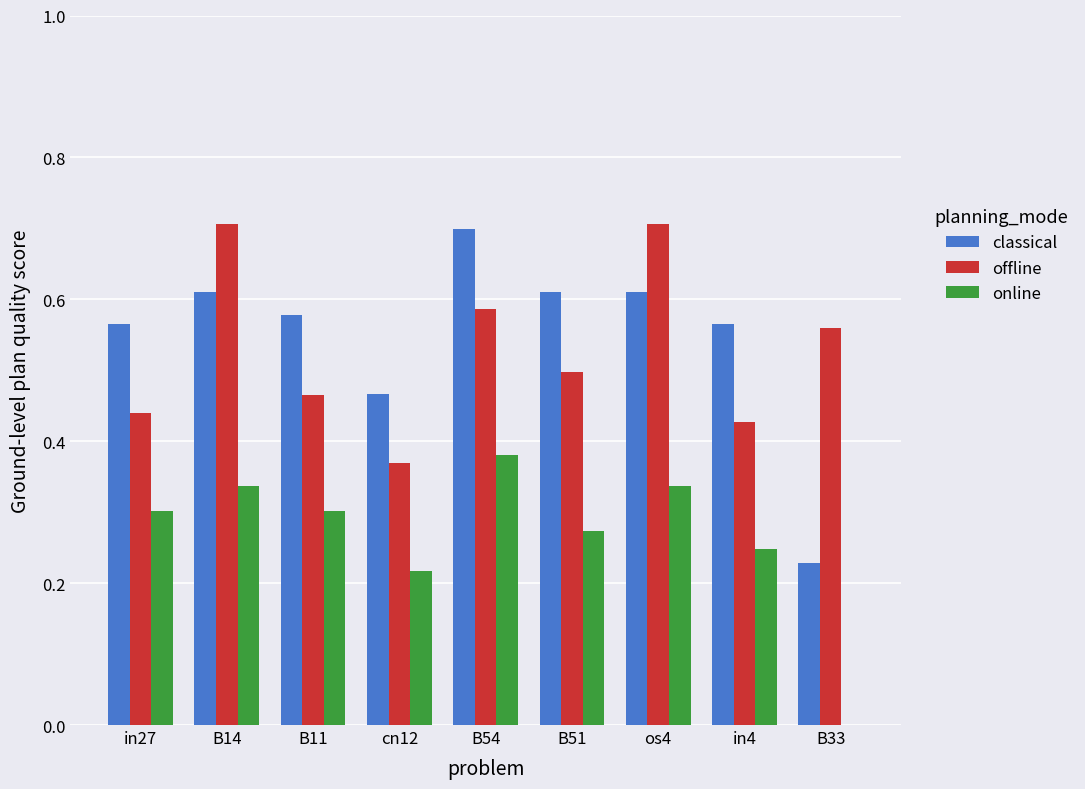

What is the greatest value displayed?

0.7